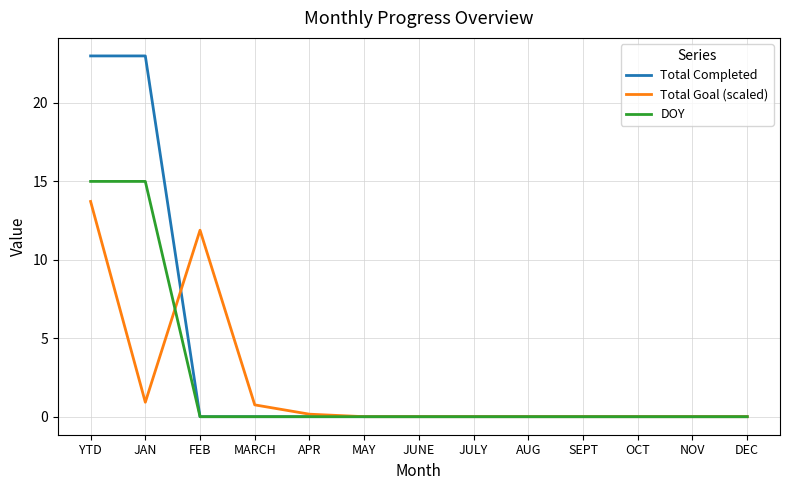

How many categories are shown in the chart?

13